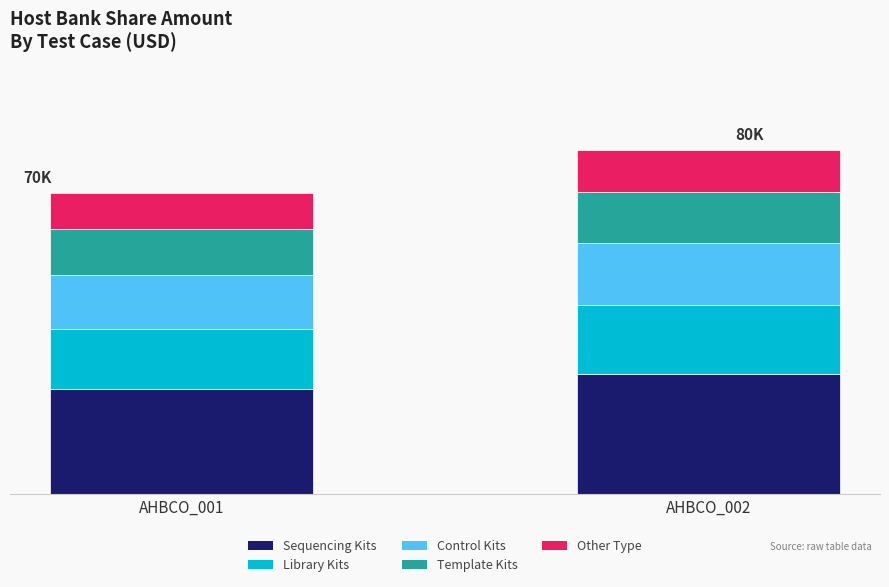

Does the chart contain any negative values?

No